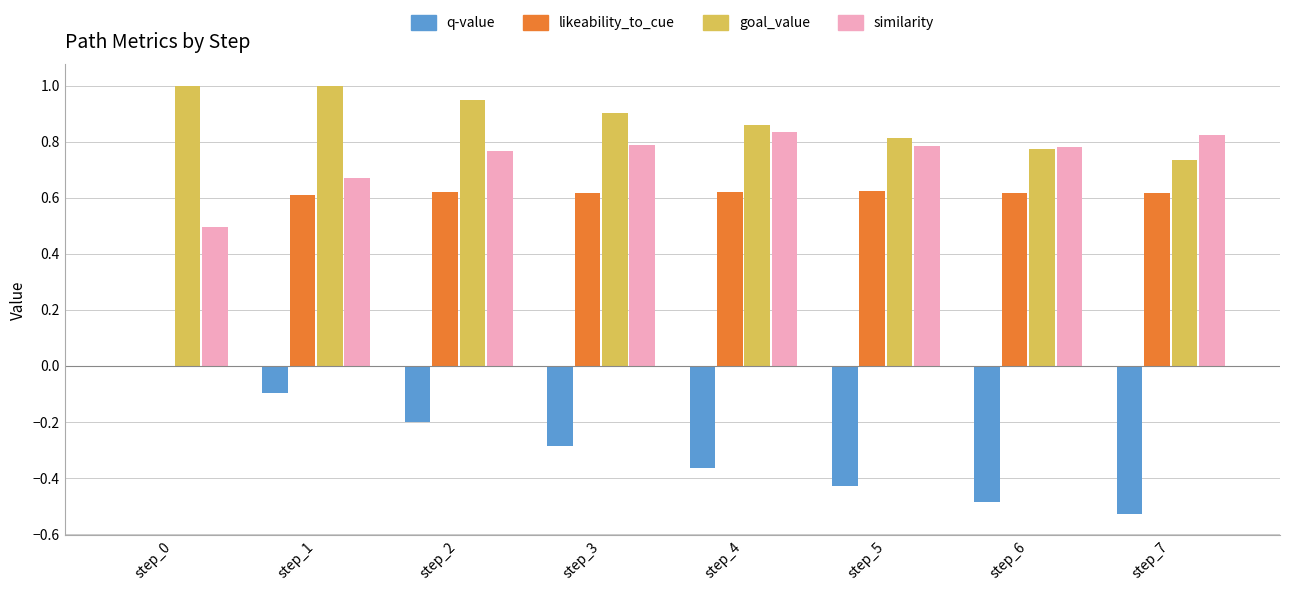

How many series are shown in this chart?

4